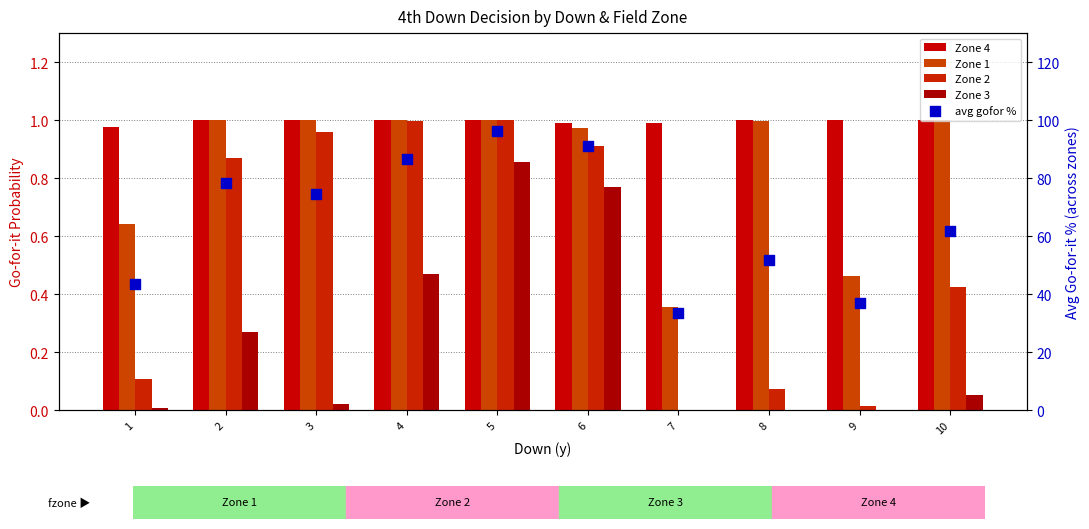

Which series contains the highest Y value?

avg gofor %